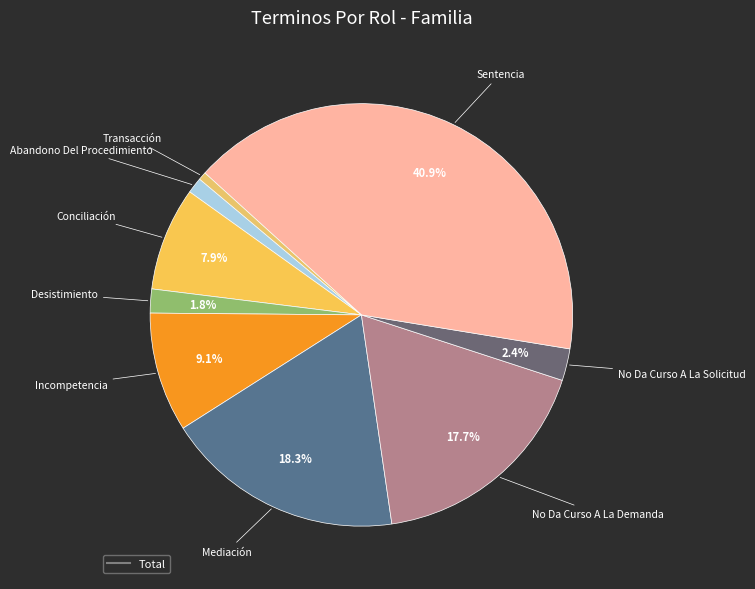

How many slices are in this pie chart?

9